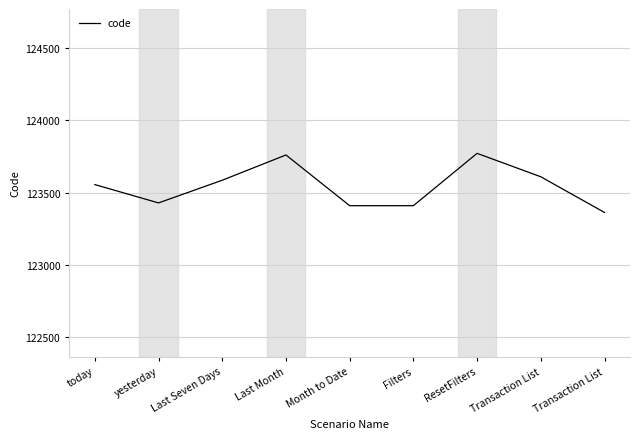

Is this an area chart (filled region under the line)?

No